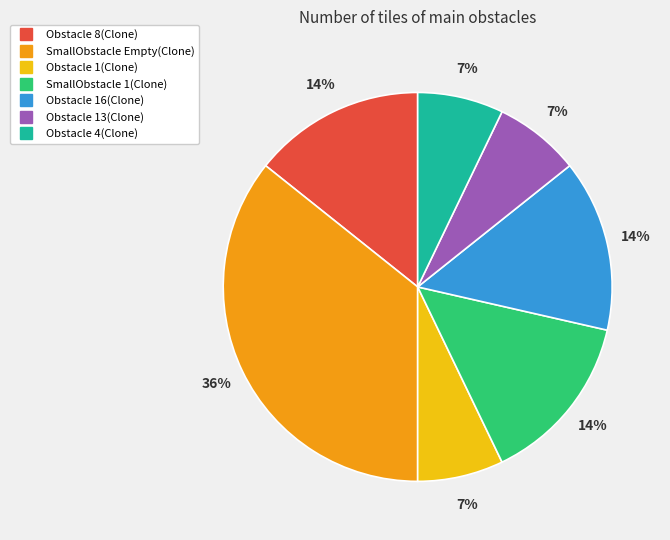

Does Obstacle 1(Clone) represent more than half of the total?

No